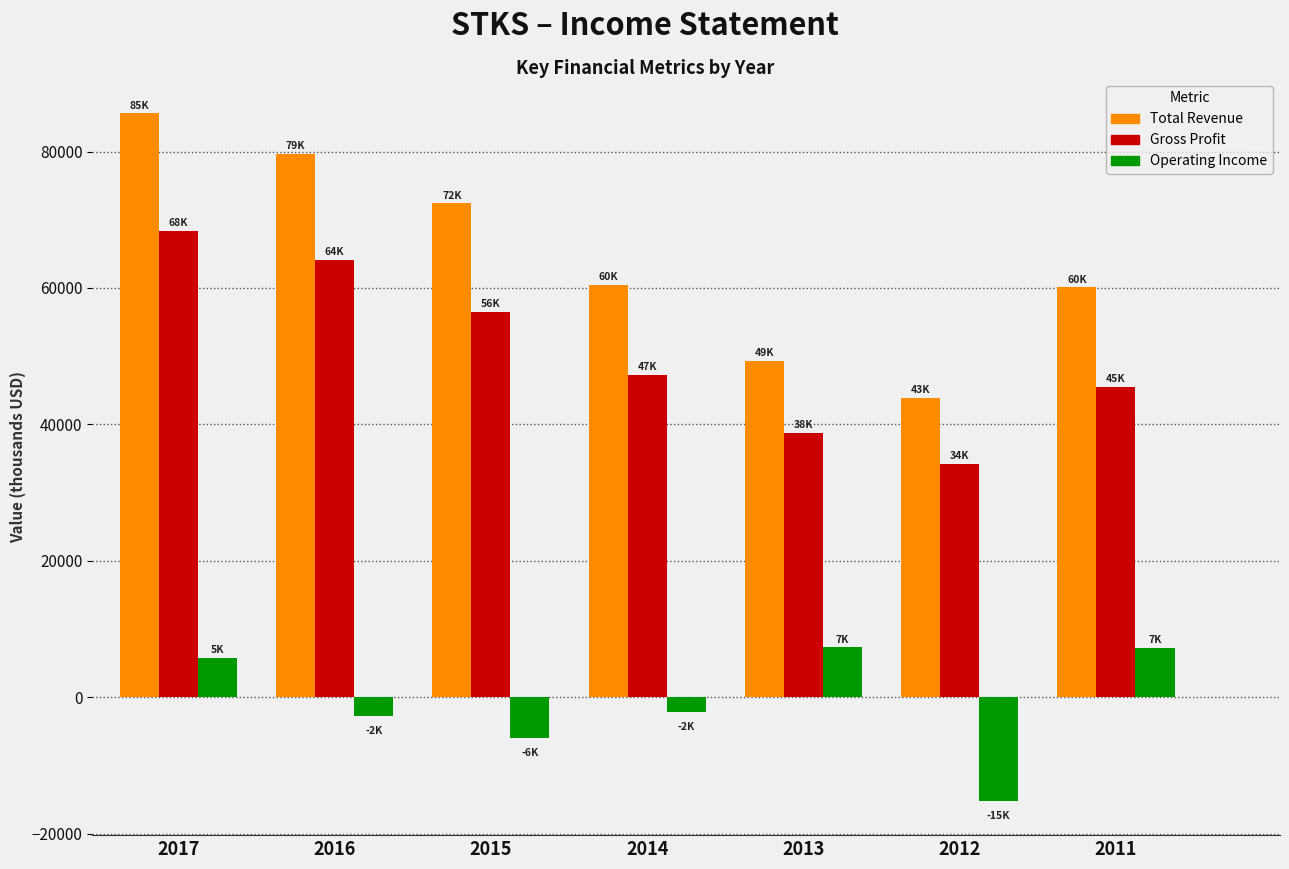

What is the difference between the maximum and second lowest values in the Operating Income series?

13300